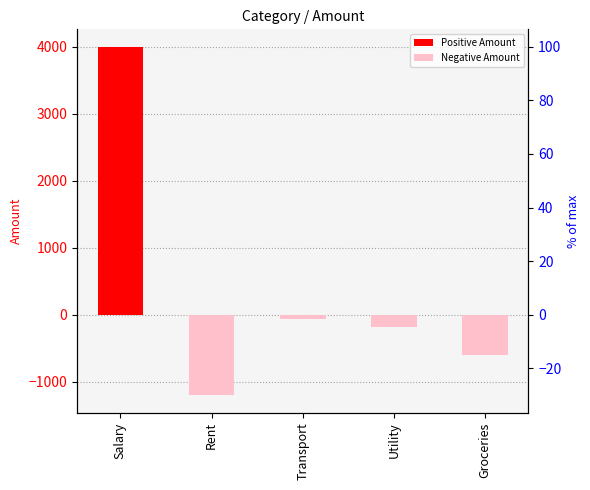

What is the maximum value shown in the chart?

4000